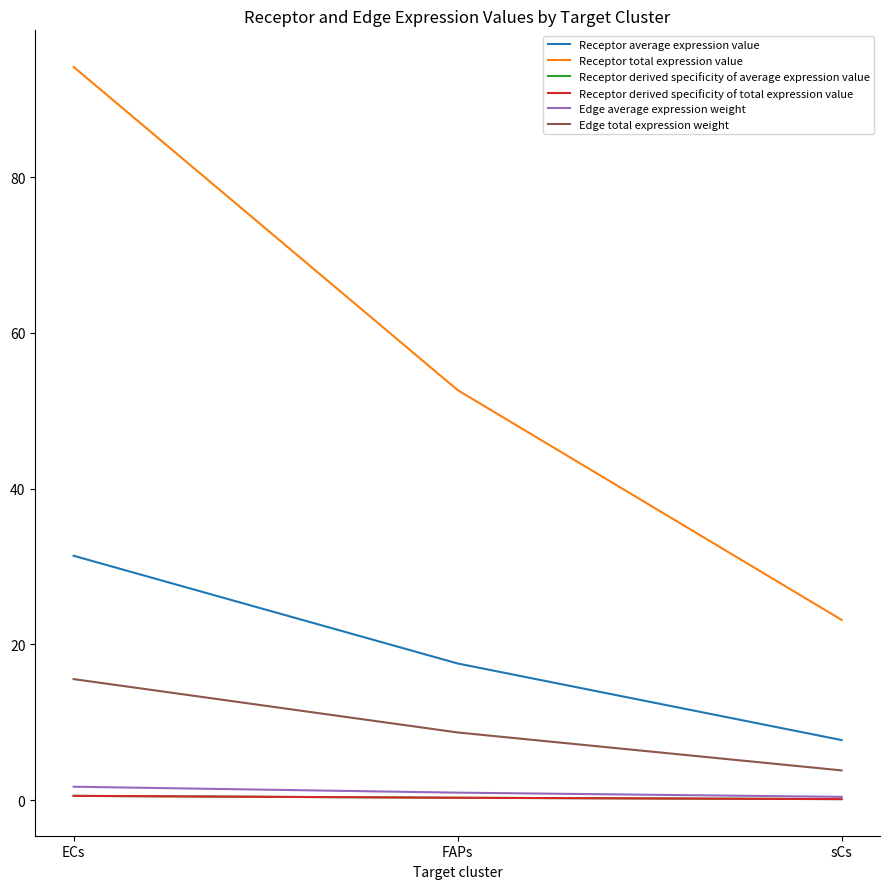

What is the greatest value displayed?

94.2